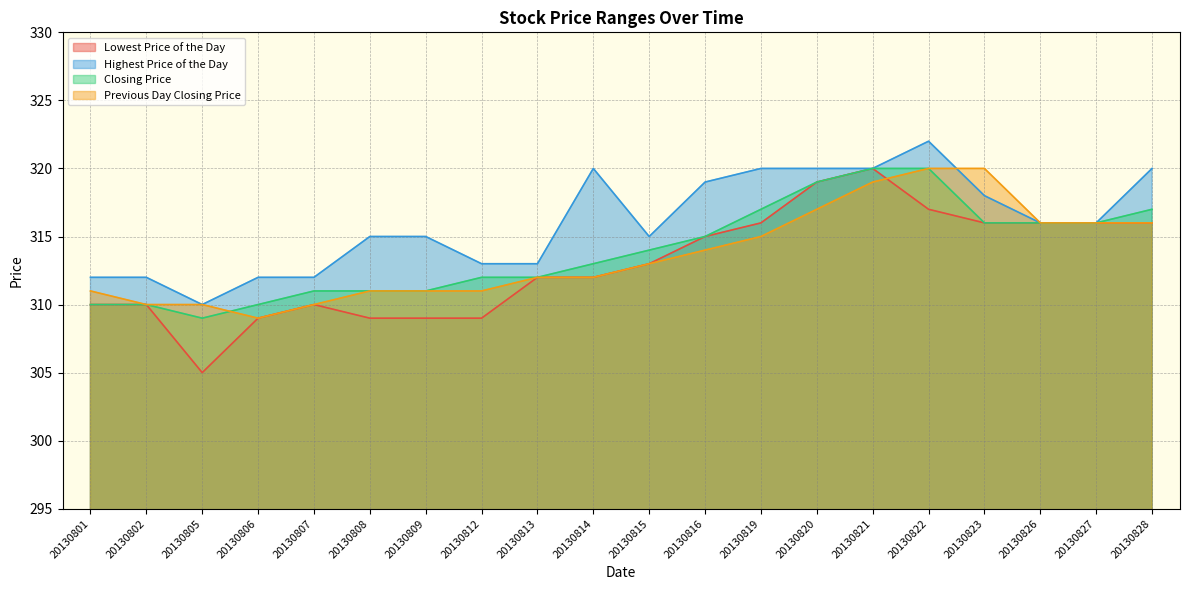

What is the total value across all series at 20130805?

1234